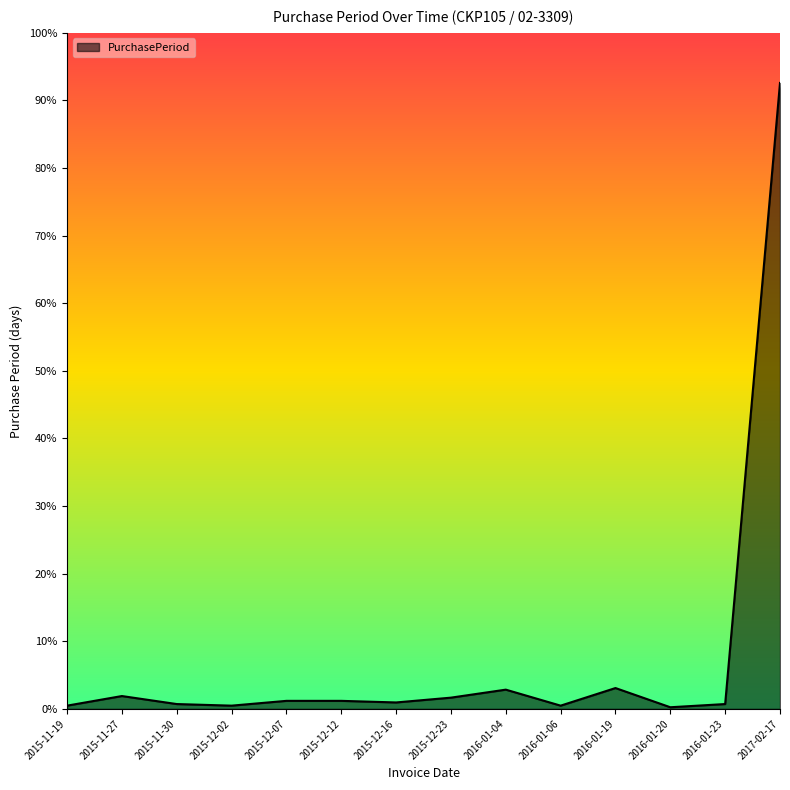

What is the label of the 2nd point from the left?

2015-11-27